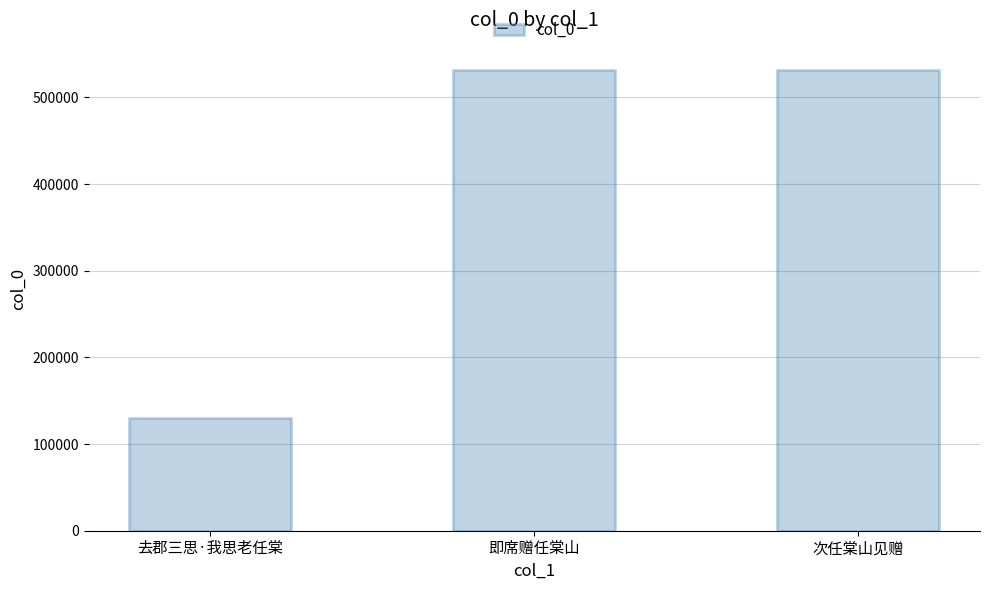

The value at 去郡三思·我思老任棠 is 129764. True or false?

True